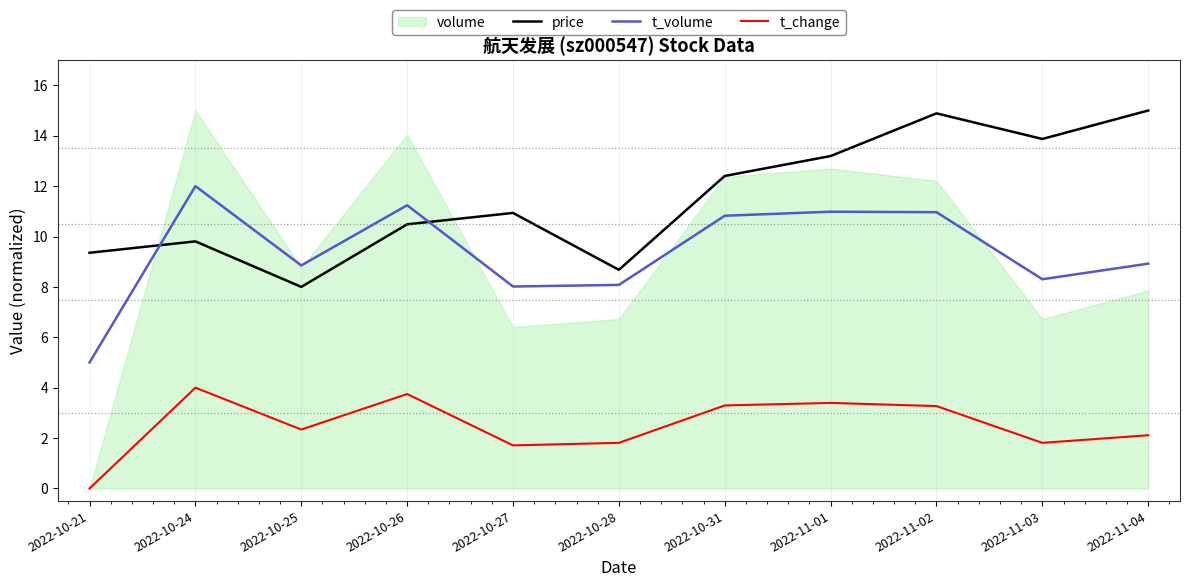

What is the difference between the maximum and second lowest values in the price series?

6.3